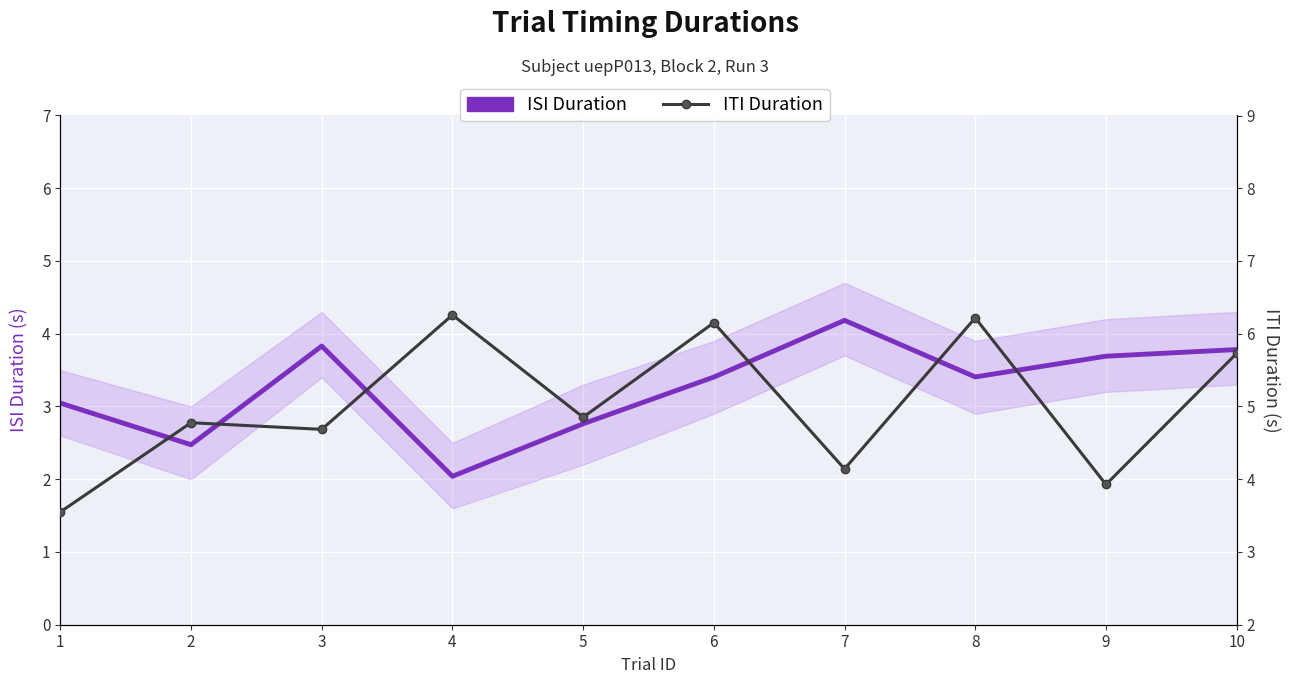

The value of ITI Duration at 10 is 3.3. True or false?

False